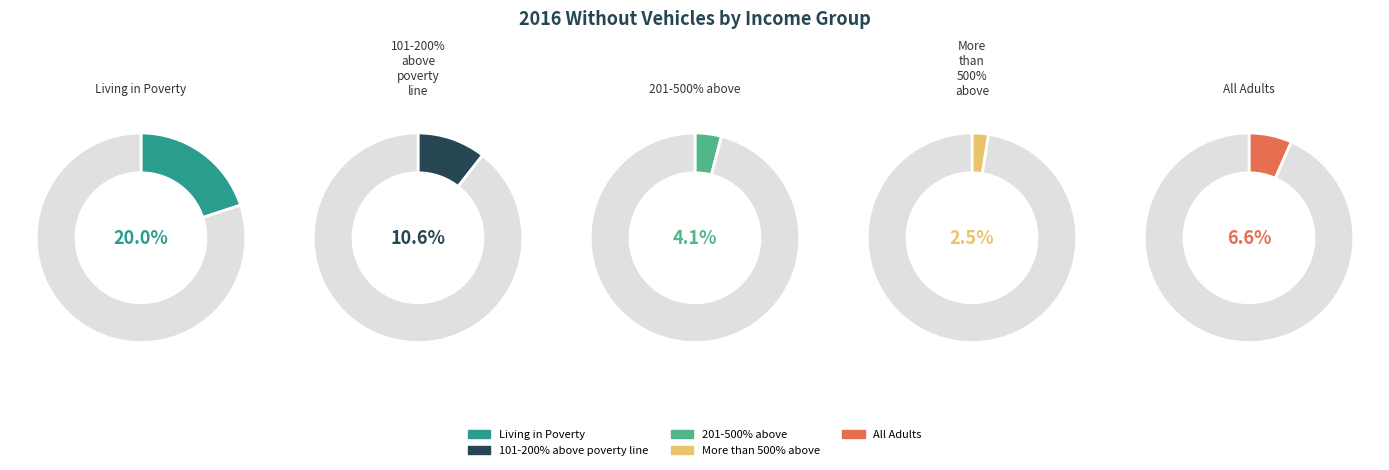

Which has a higher value, More than 500% above or 201-500% above?

201-500% above